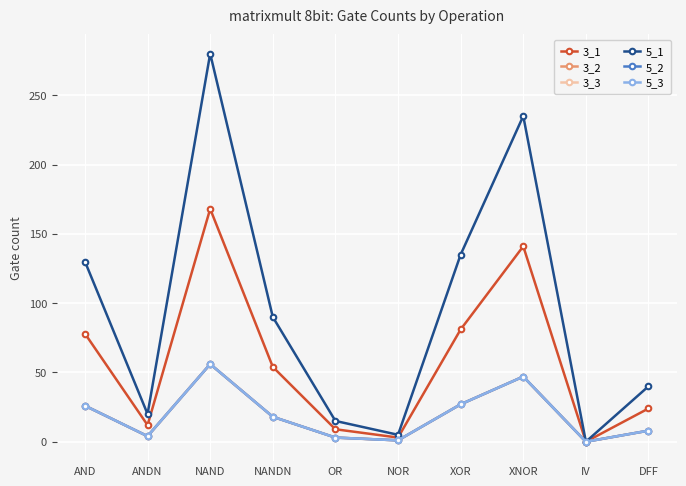

Rank the series at OR from lowest to highest value.

3_2, 3_3, 5_2, 5_3, 3_1, 5_1